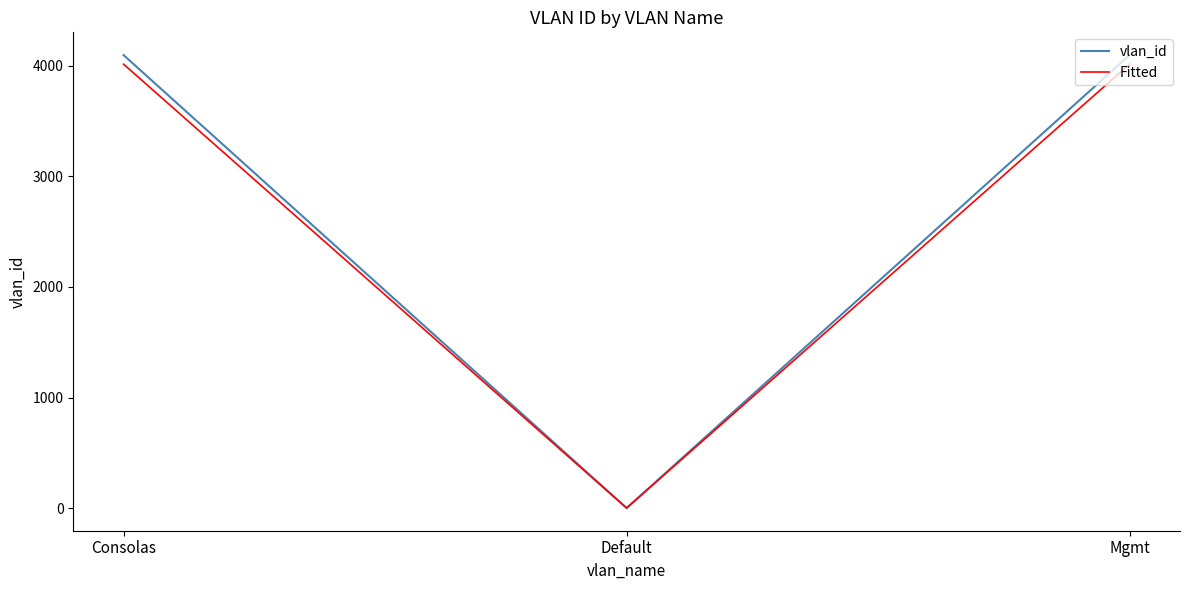

Is the value of Fitted at Consolas greater than the value of vlan_id at Default?

Yes